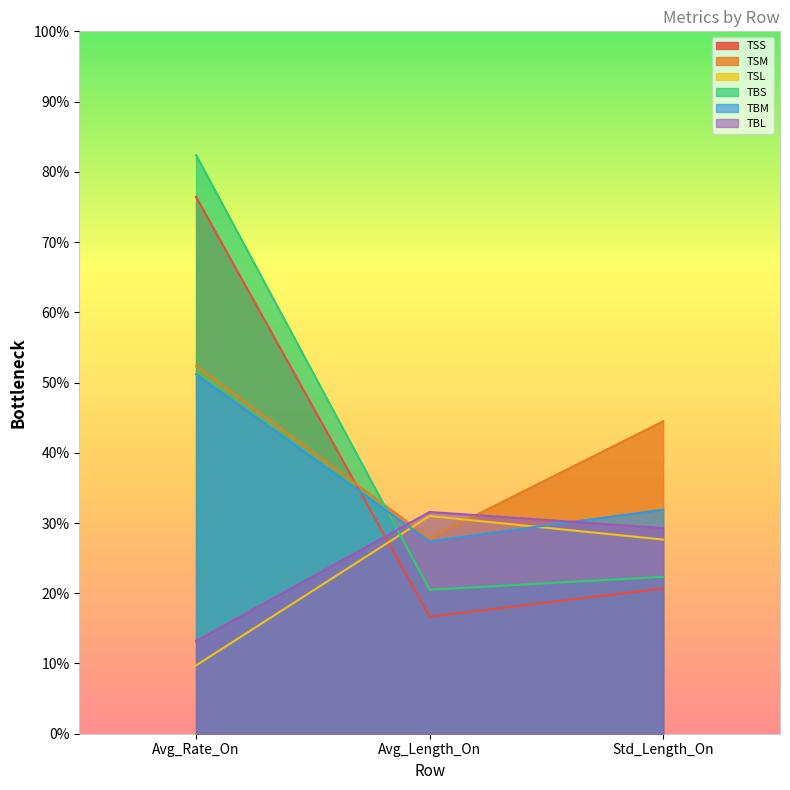

Reading left to right, list all the values displayed in this chart.

TSS: 76.4	16.7	20.7
TSM: 52.4	27.8	44.5
TSL: 9.7	31.0	27.6
TBS: 82.4	20.5	22.3
TBM: 51.2	27.4	31.9
TBL: 13.2	31.6	29.3